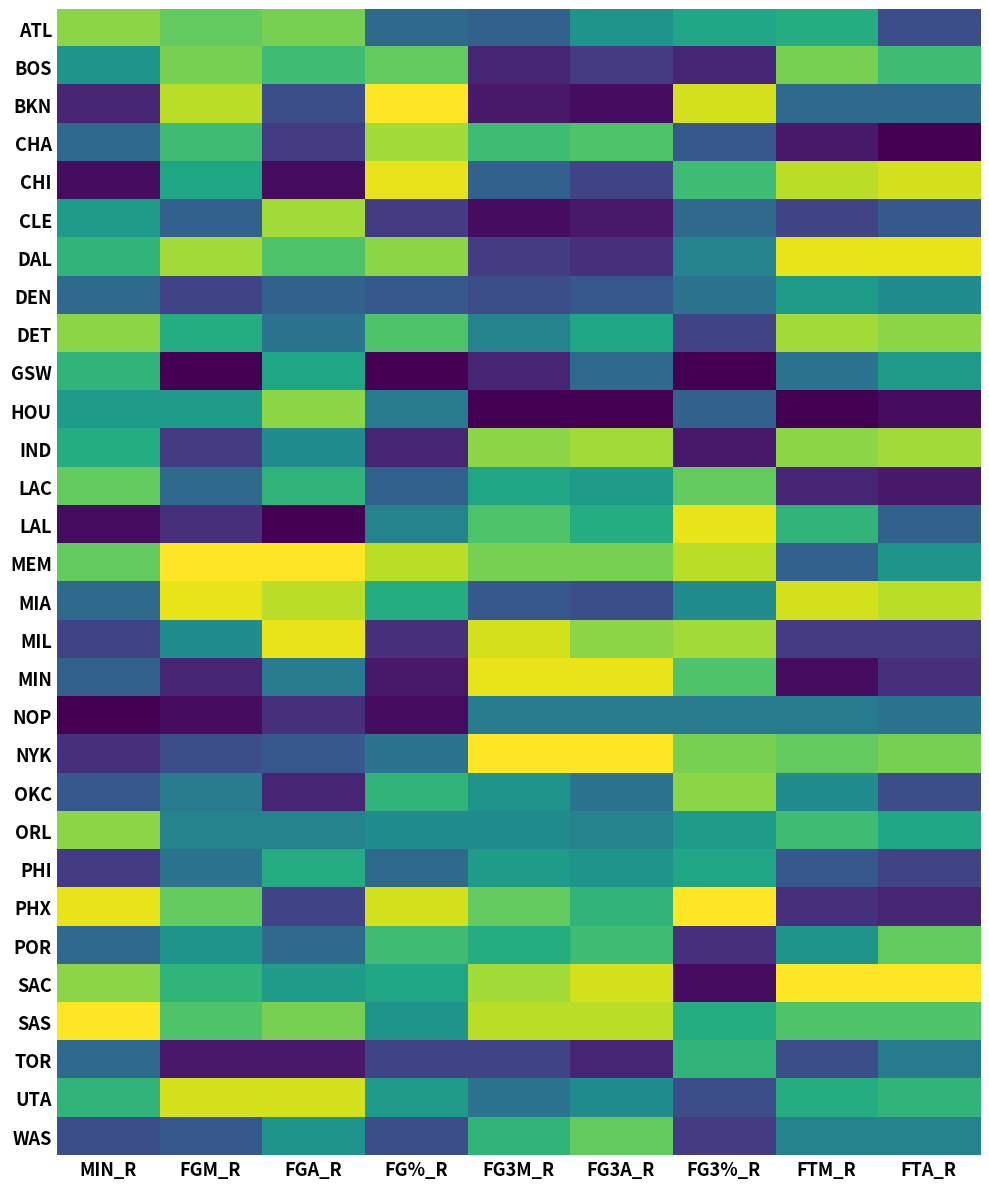

Which has a higher value, MIN_R or FGM_R?

MIN_R